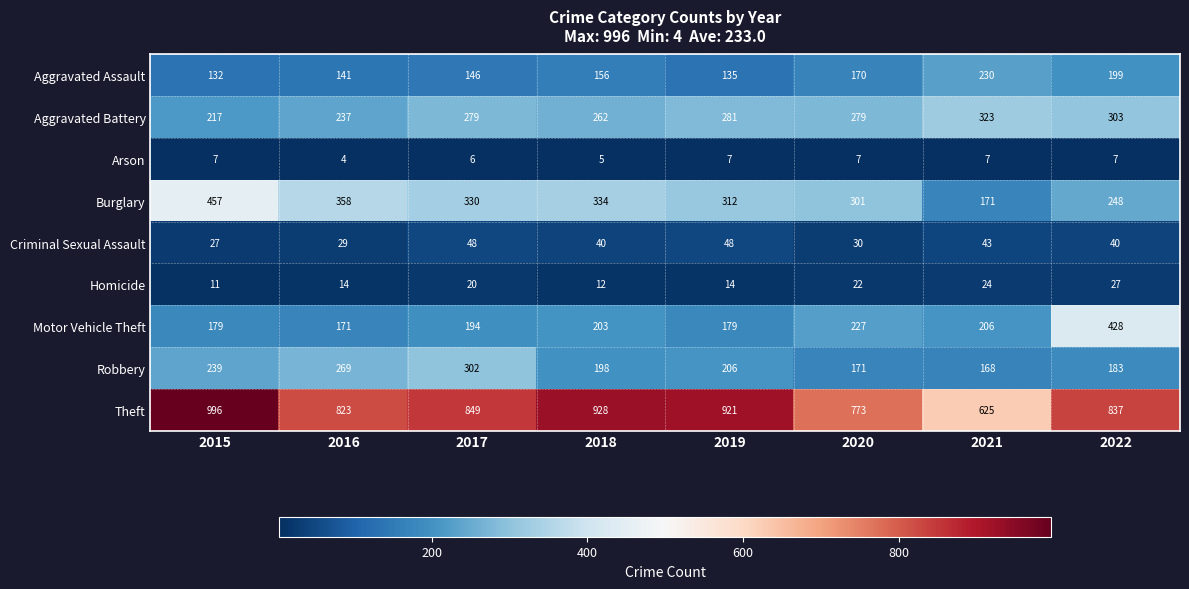

Is it true that Arson equals 6 at 2017?

True